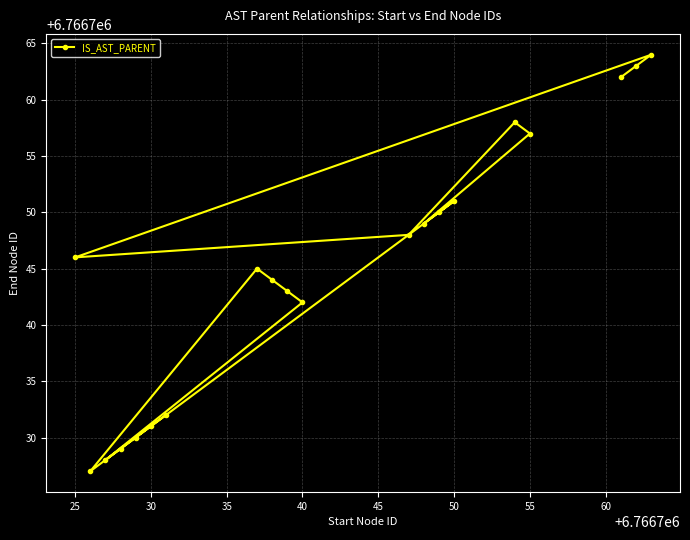

What is the minimum value shown in the chart?

6766727